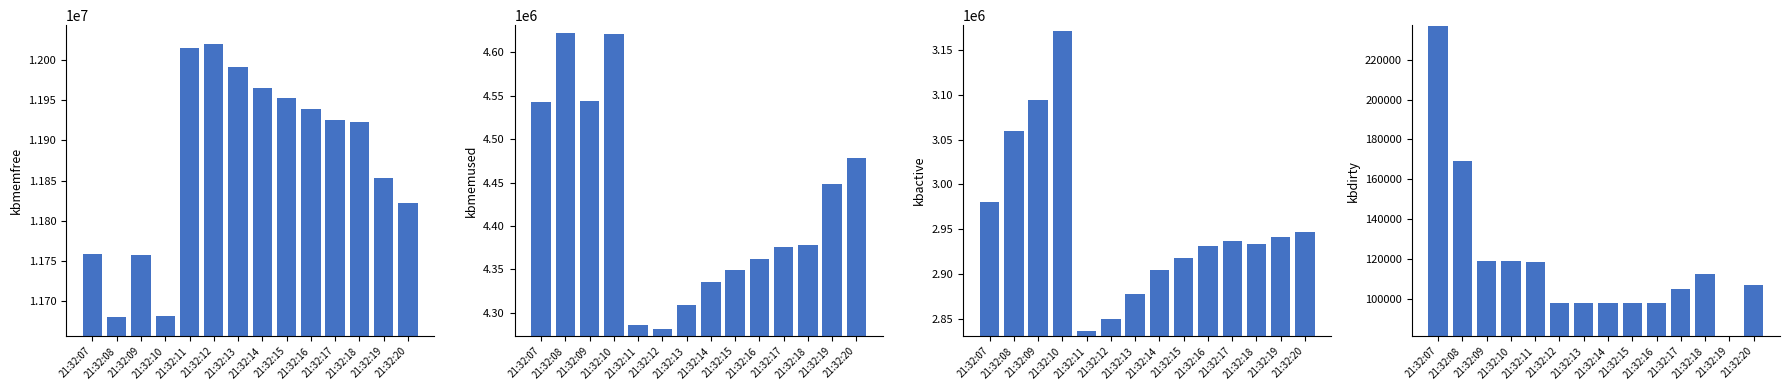

What value does the kbactive series have at 21:32:19?

2941312